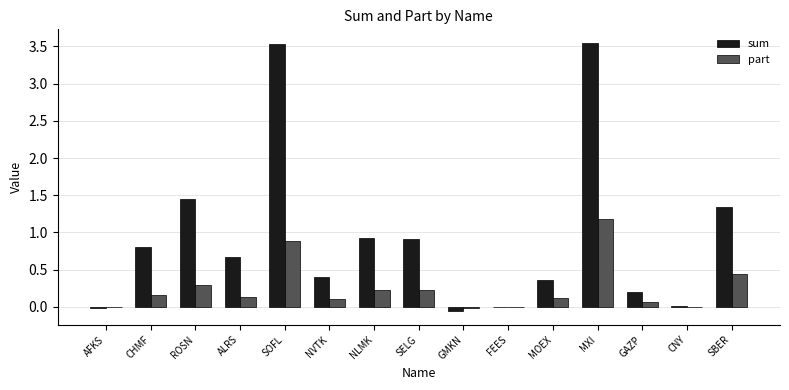

The value of sum at MOEX is 0.4. True or false?

True